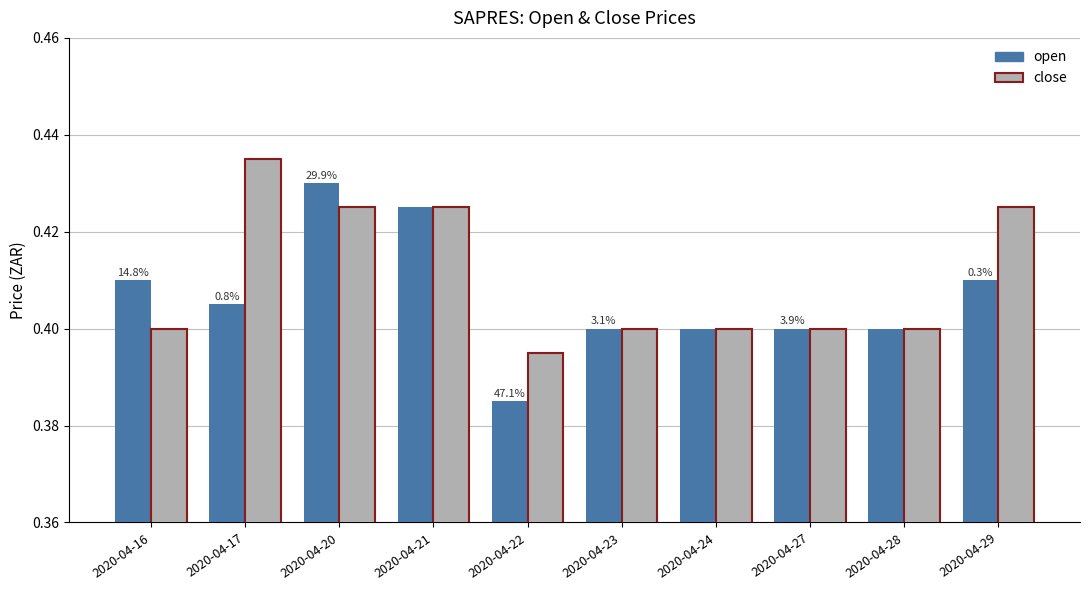

Which category has the highest value across all series?

2020-04-17